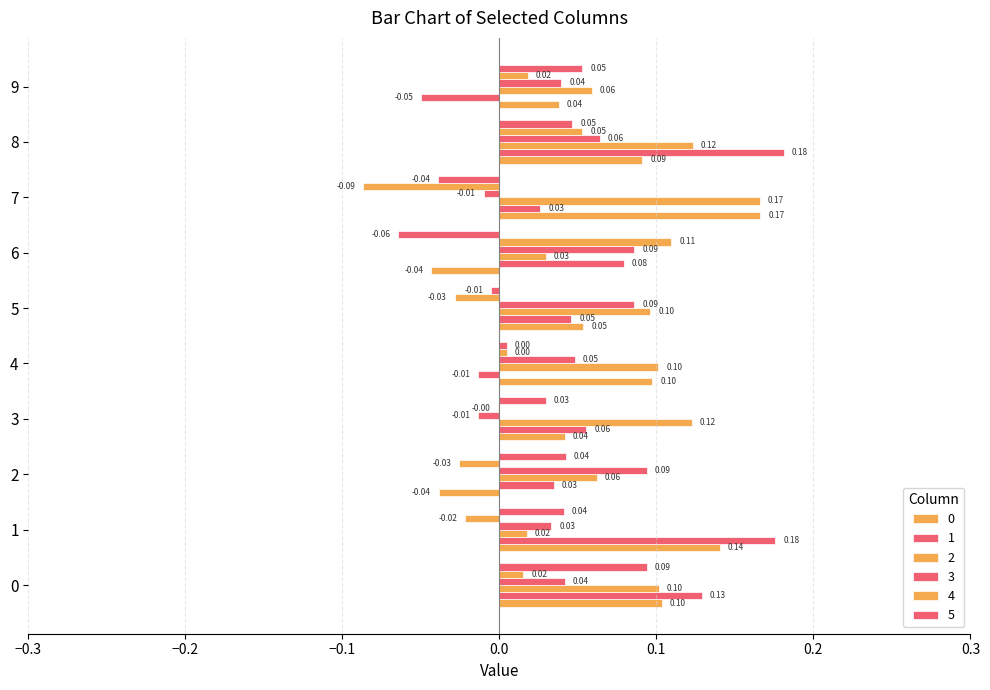

At which category is the sum across all series the highest?

8